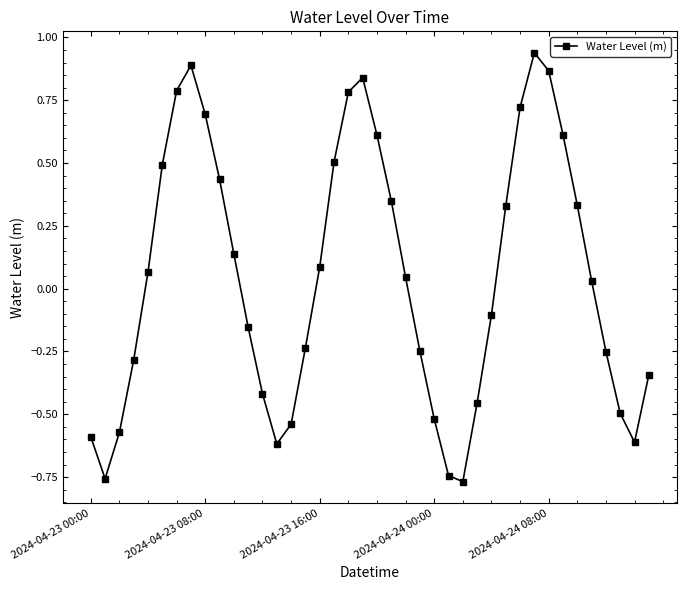

How many values exceed 0?

21